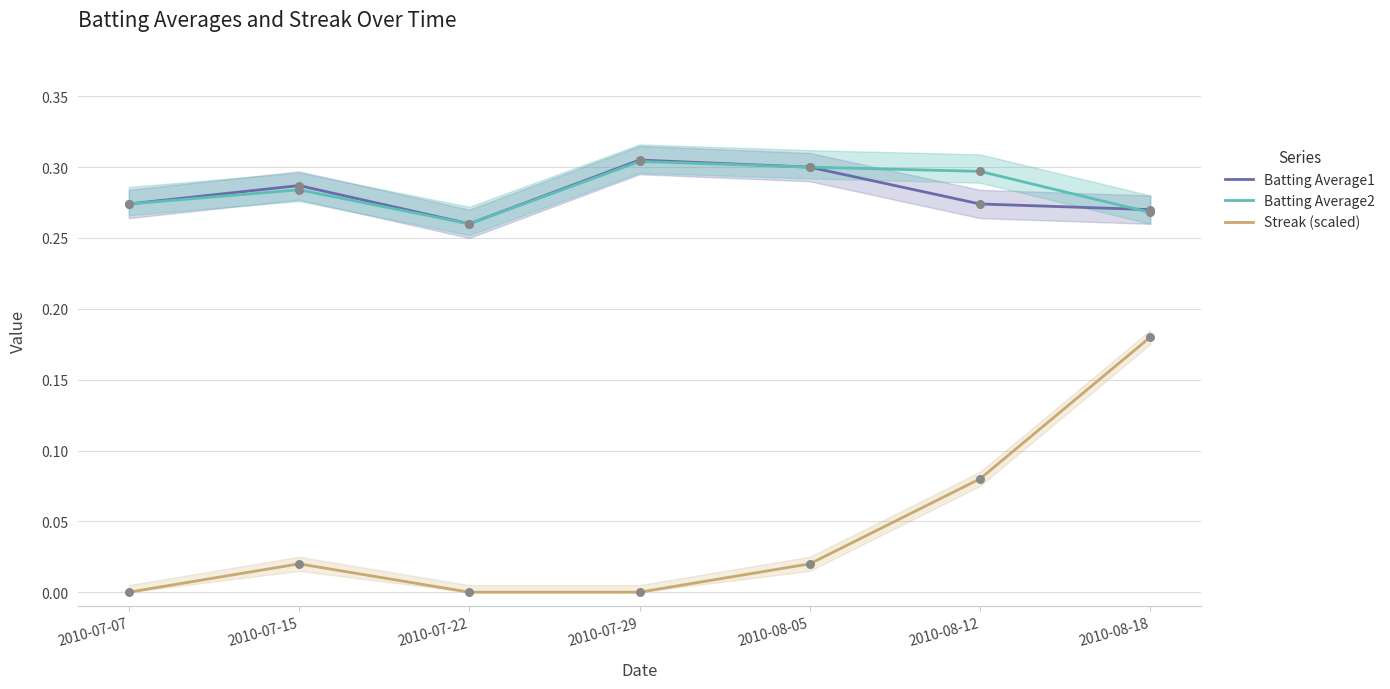

Which series reaches the minimum Y coordinate?

Streak (scaled)